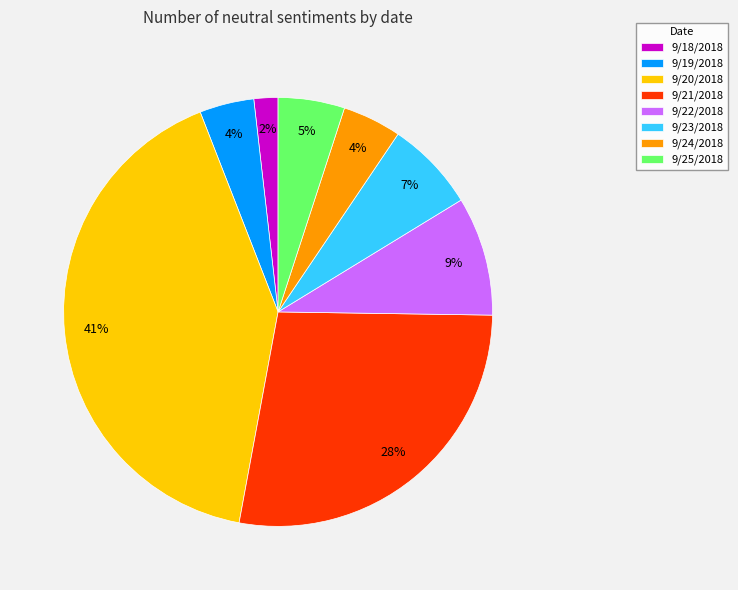

What is the largest slice in the pie chart?

9/20/2018